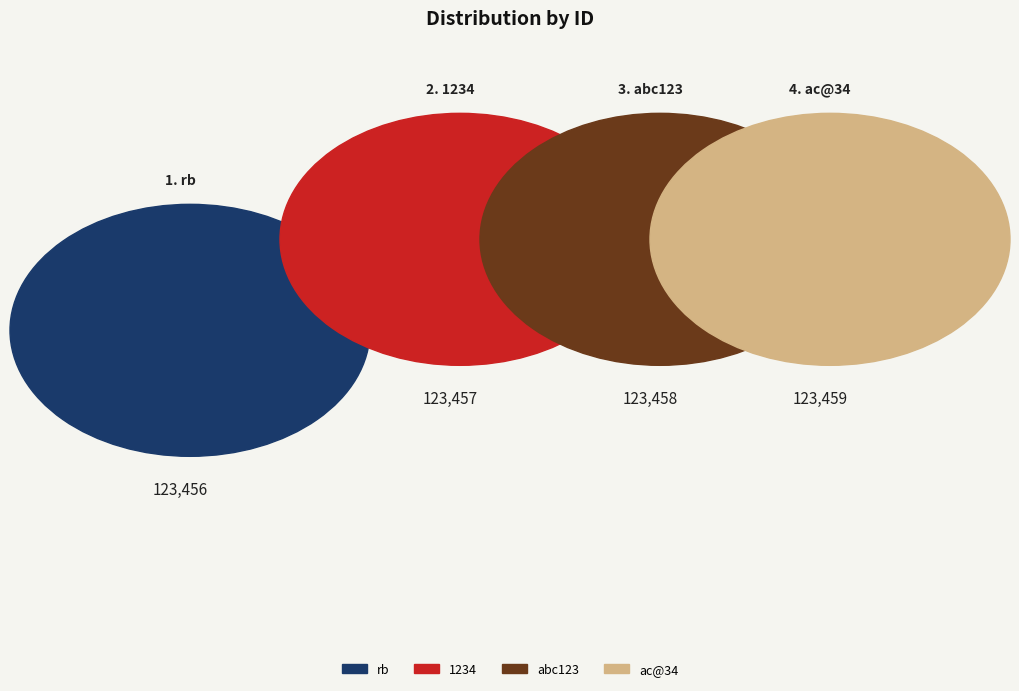

How many segments does this pie chart have?

4